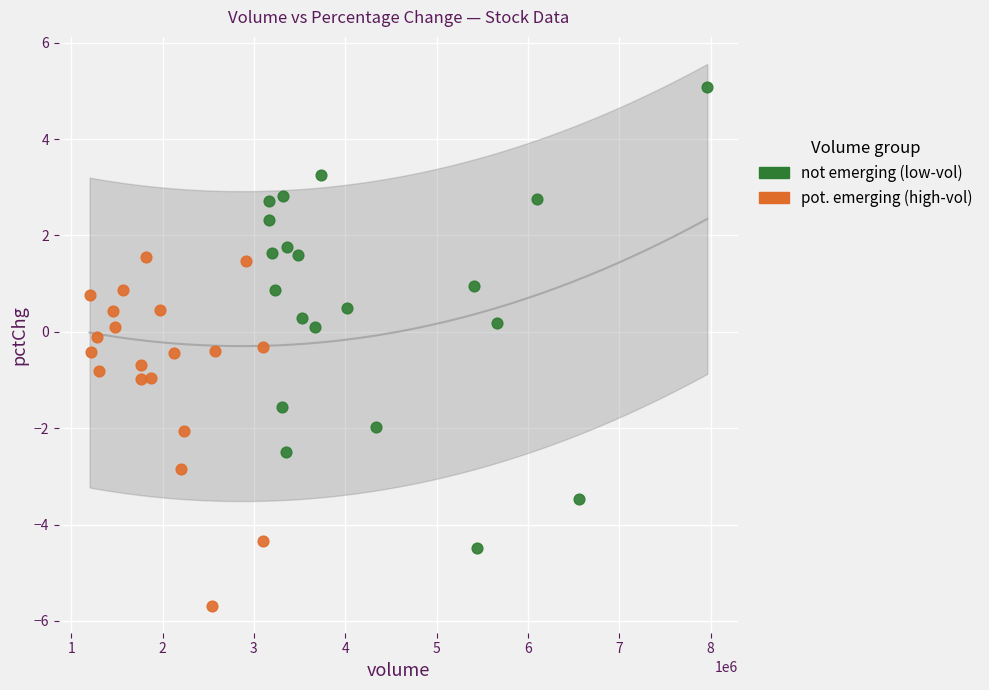

Which series contains the highest Y value?

not emerging (low-vol)